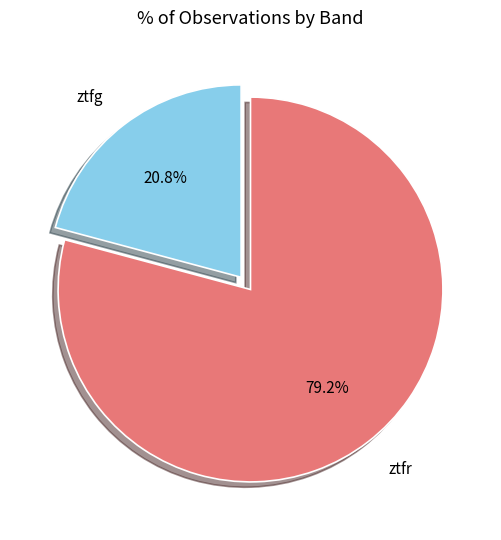

Is it true that ztfg is 9% of the pie?

False